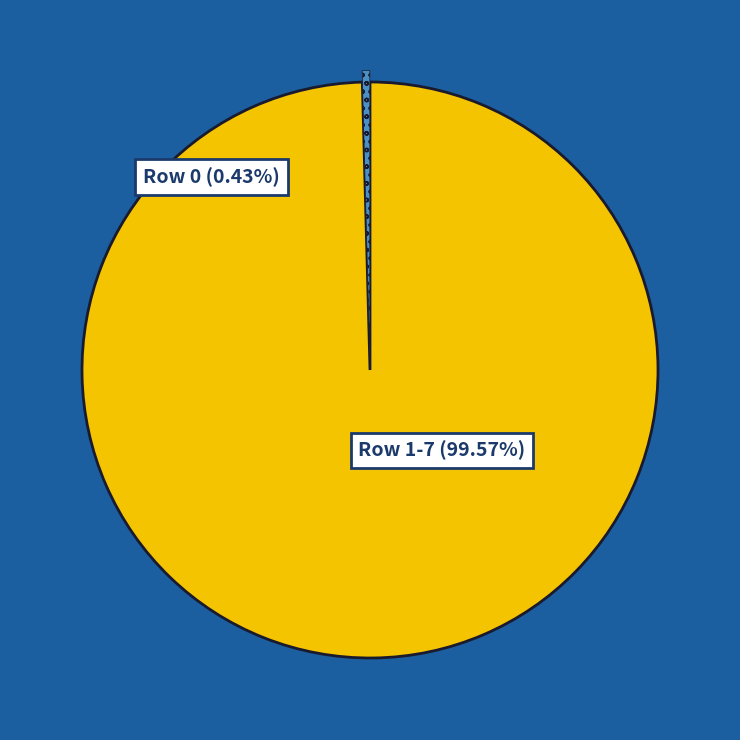

Is it true that Row 6 is 2% of the pie?

False